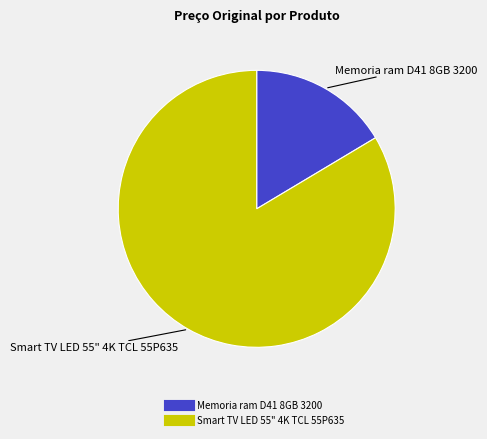

Is there any slice that represents more than half of the pie?

Yes